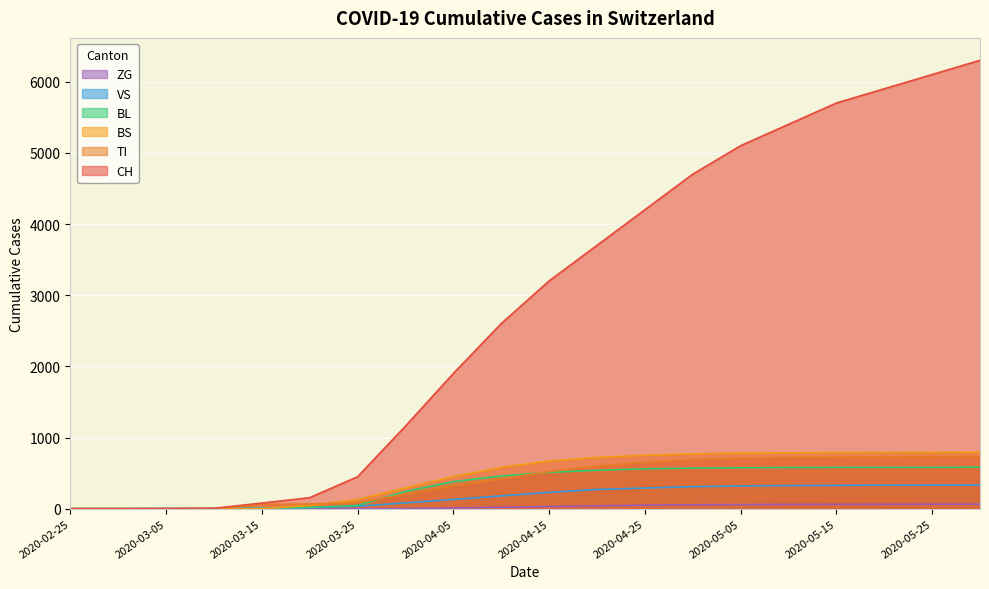

List the series in order of their peak value, lowest first.

ZG, VS, BL, TI, BS, CH